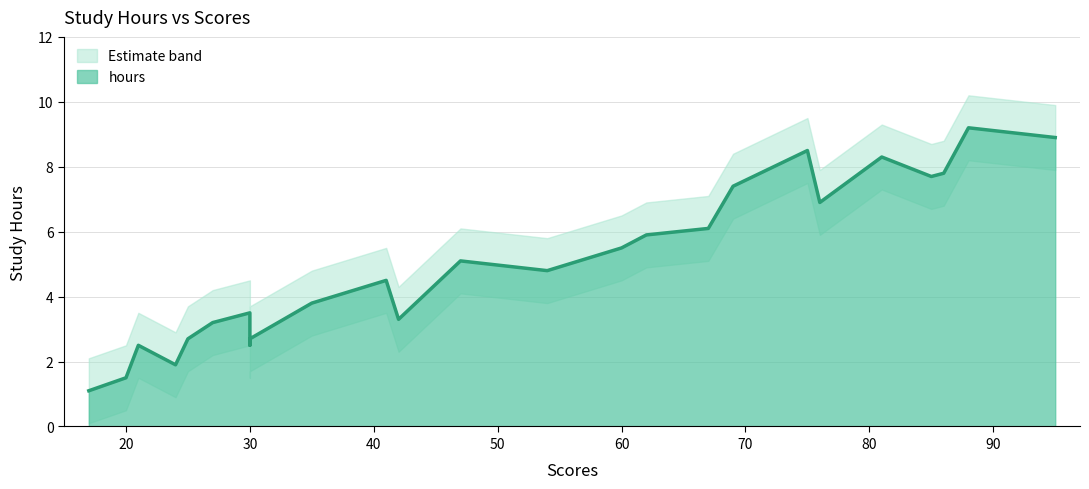

Does the chart have visible grid lines?

Yes